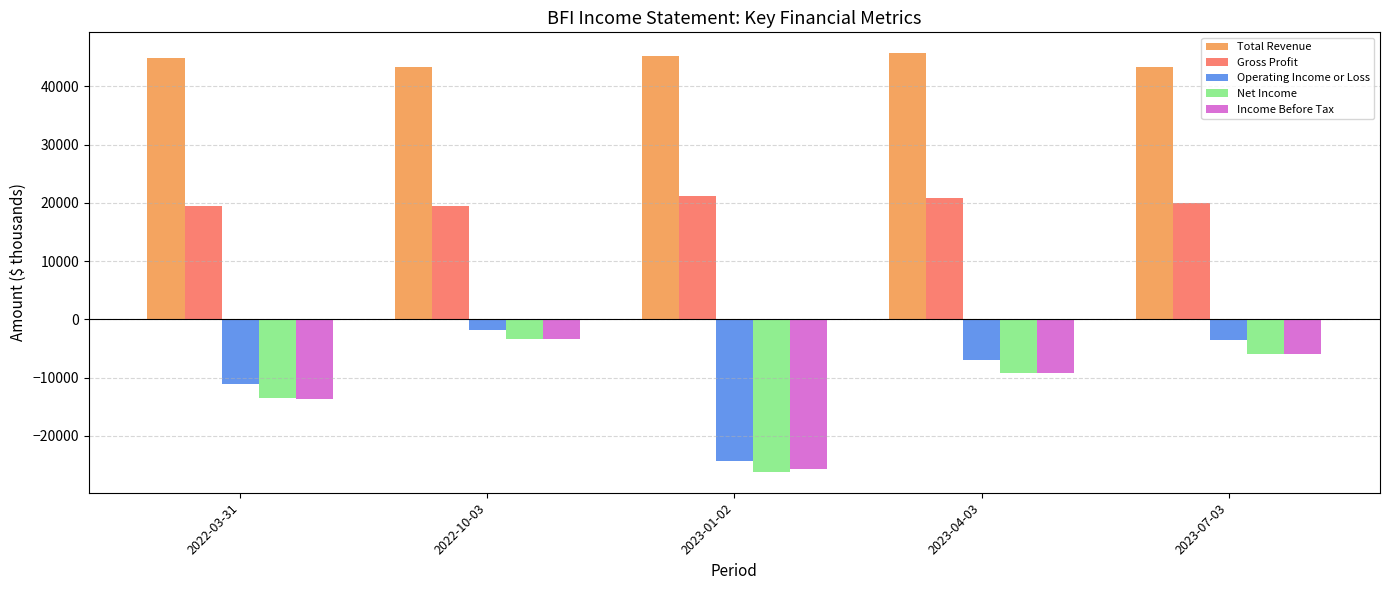

Rank the categories by Net Income value from lowest to highest.

2023-01-02, 2022-03-31, 2023-04-03, 2023-07-03, 2022-10-03